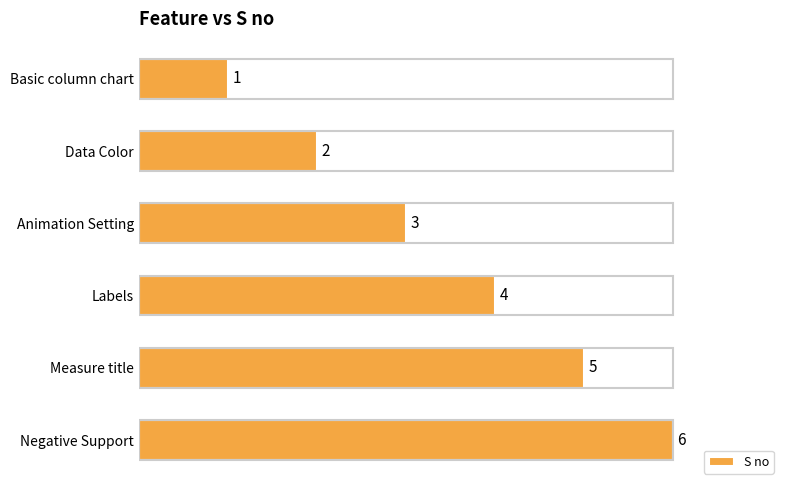

What is the label of the 1st bar from the bottom?

Negative Support